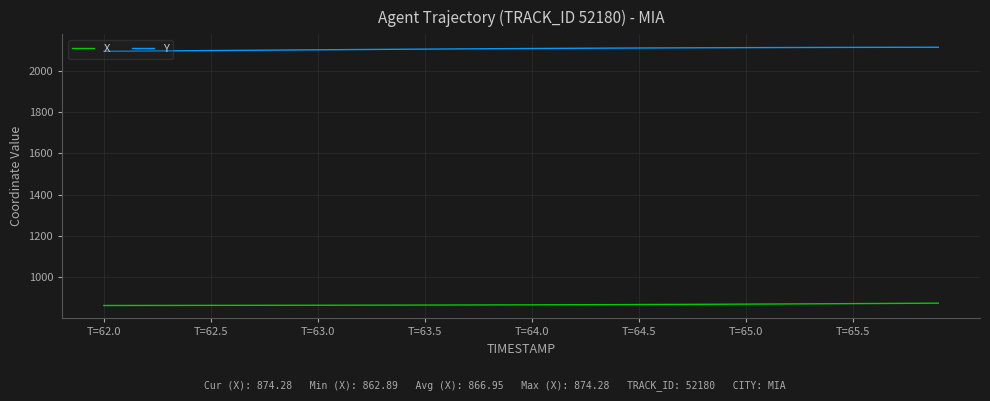

List the series in order of their overall mean, lowest first.

X, Y